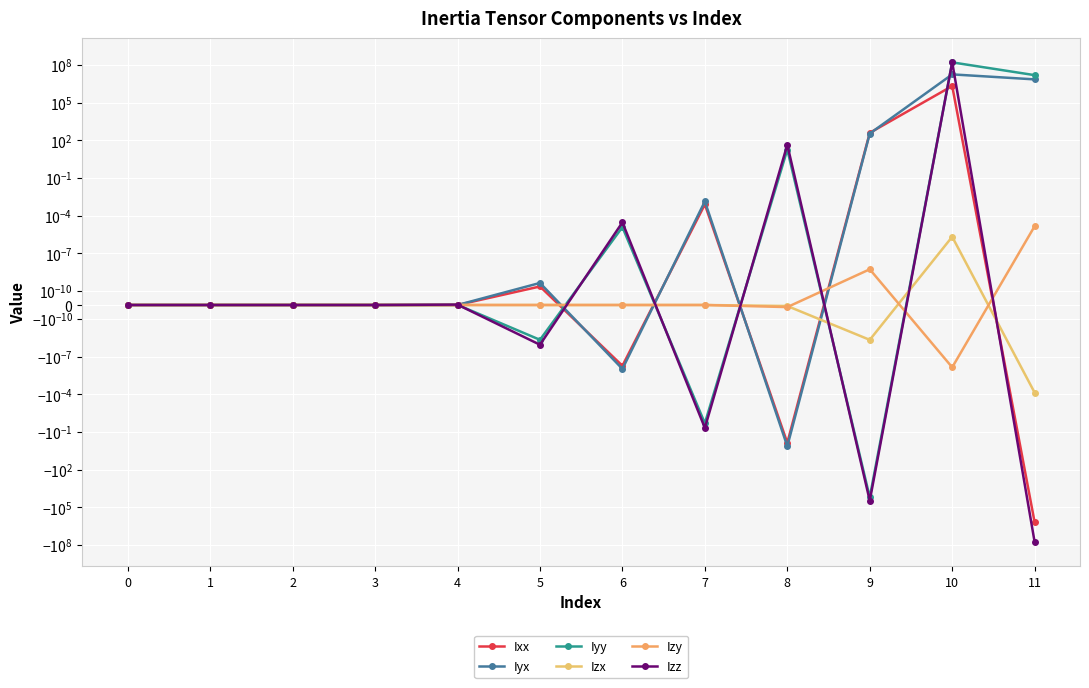

What is the difference between the maximum and second lowest values in the Iyy series?

163183144.3